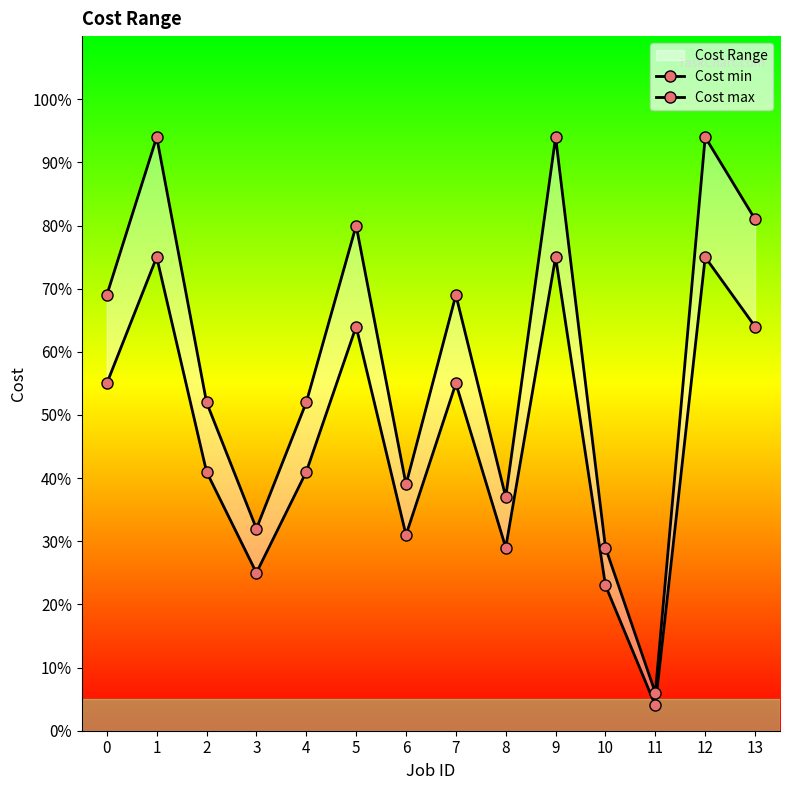

In Cost max, how many points are lower than both neighbors (excluding endpoints)?

4